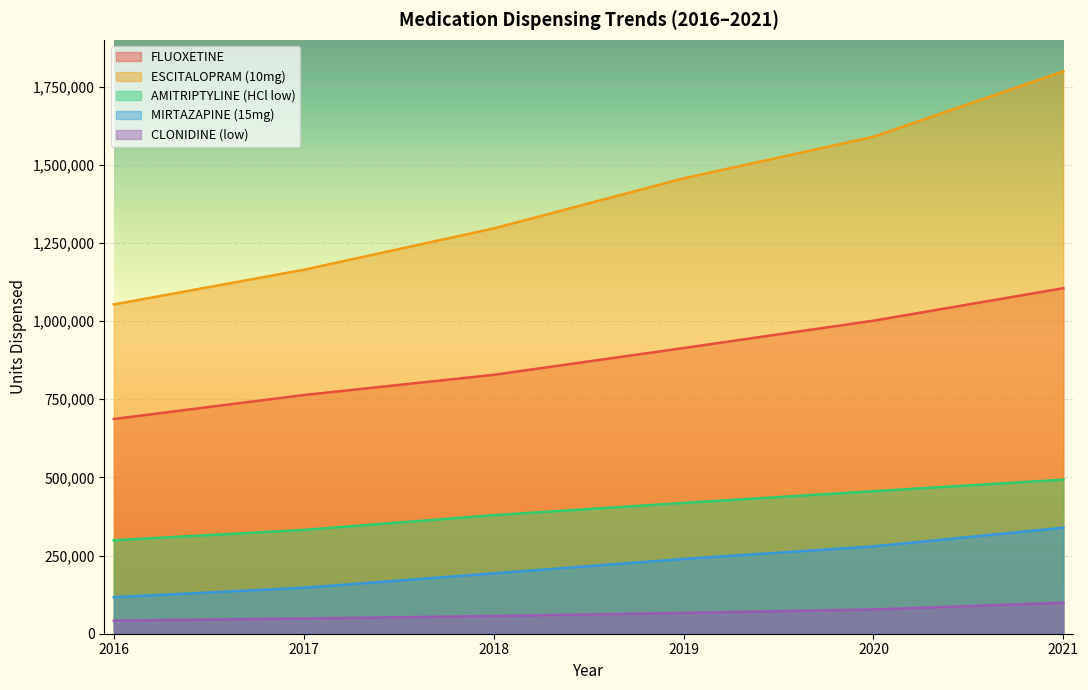

What is the total value across all series at 2018?

2754016